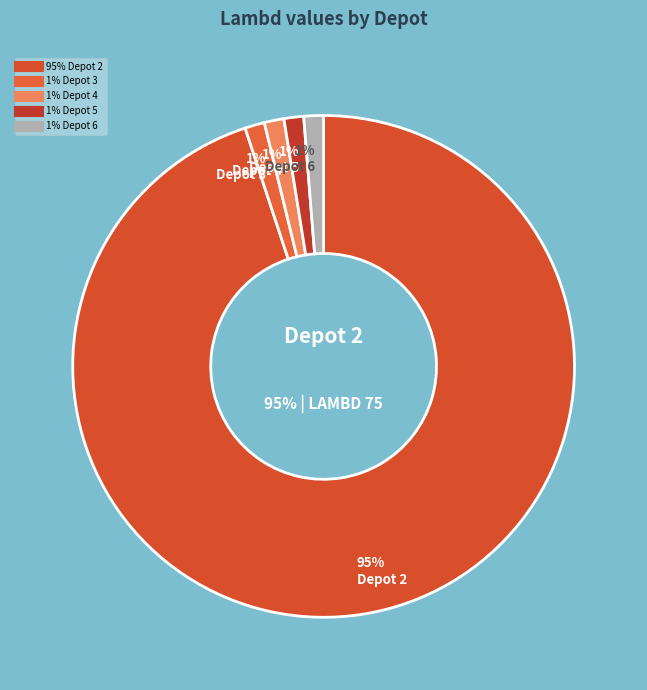

What percentage is the Depot 3 slice, to the nearest percent?

1%